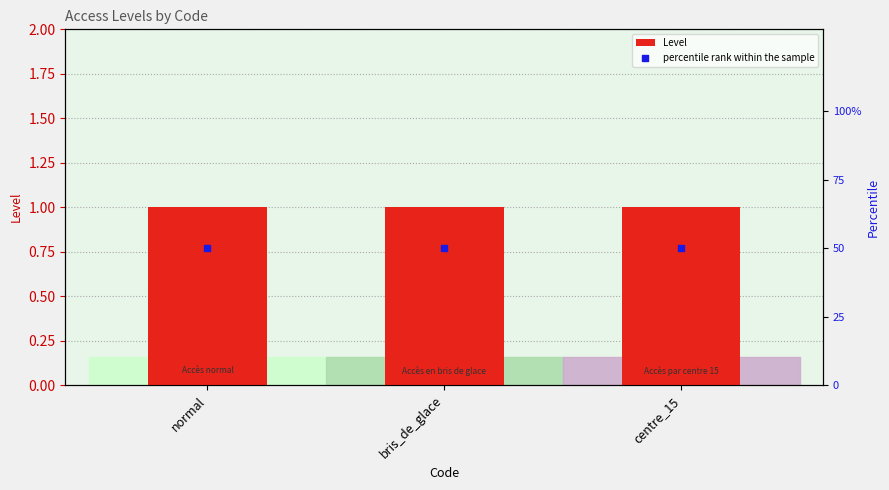

What are all the series names shown in the legend?

Level, percentile rank within the sample